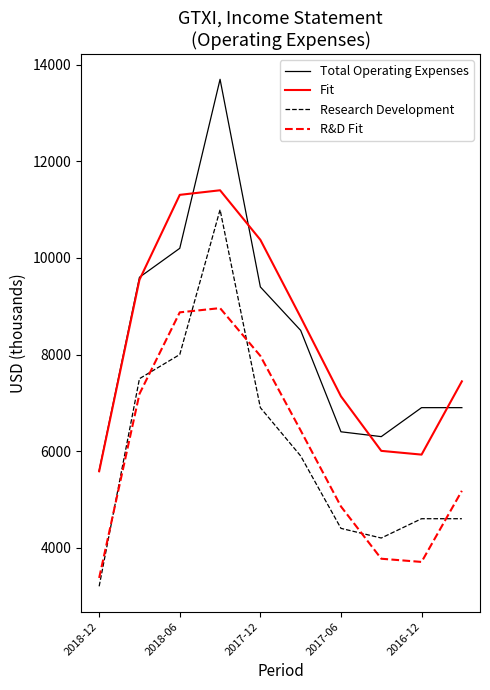

How many values in the Research Development series are below 5900?

5